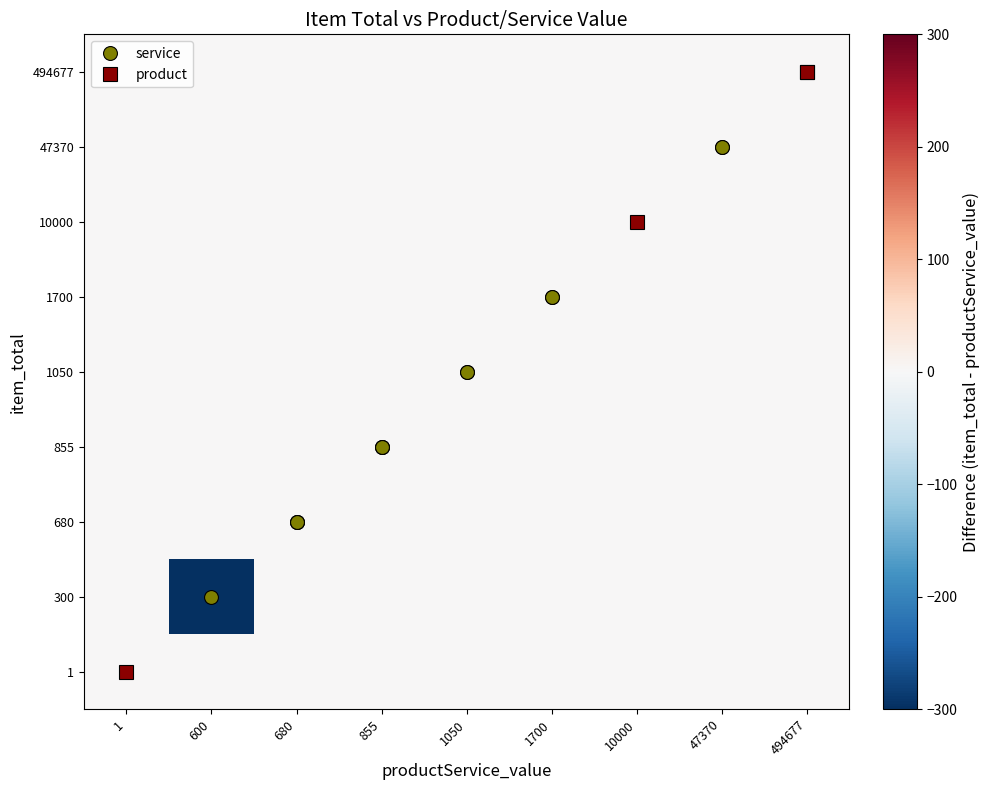

Which category has the highest value across all series?

1